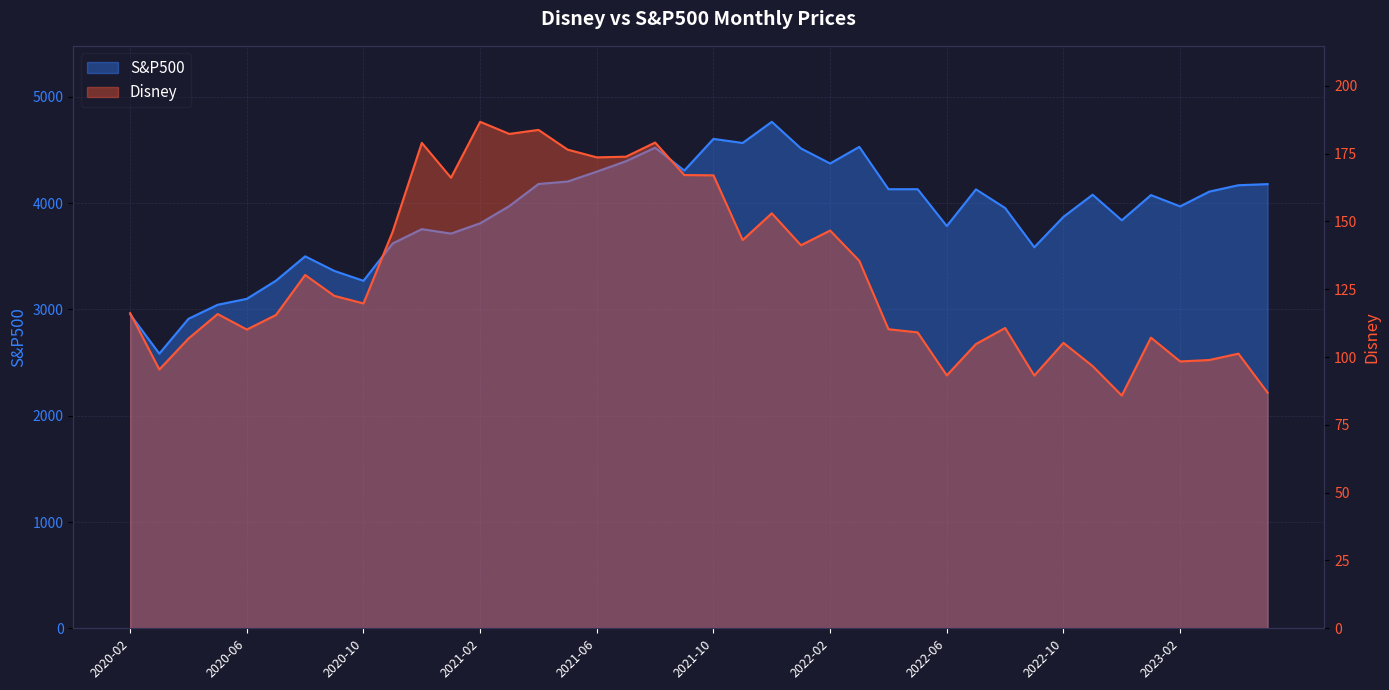

The value of Disney at 2020-03 is 95.4. True or false?

True